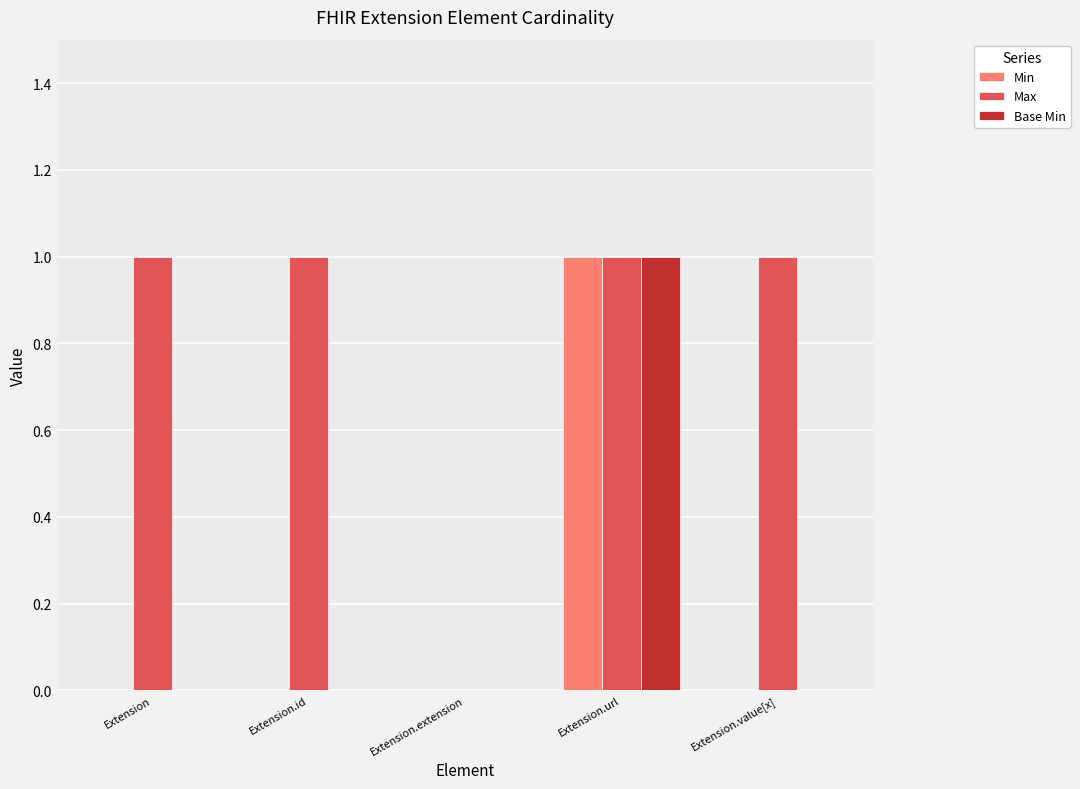

Does the chart contain stacked bars?

No